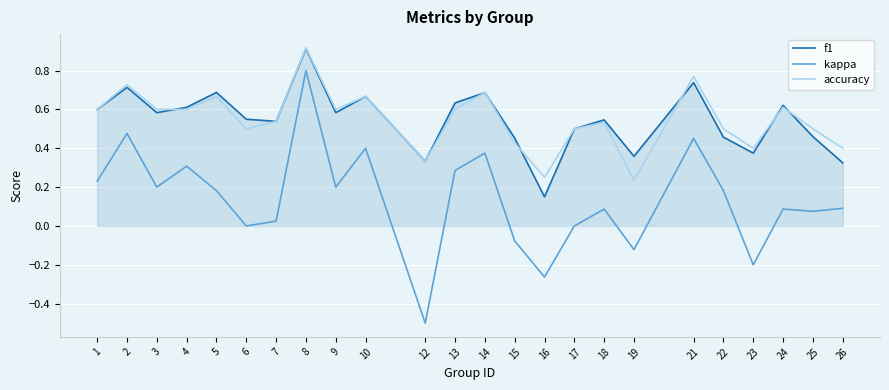

True or false: f1 and kappa cross at least once.

False